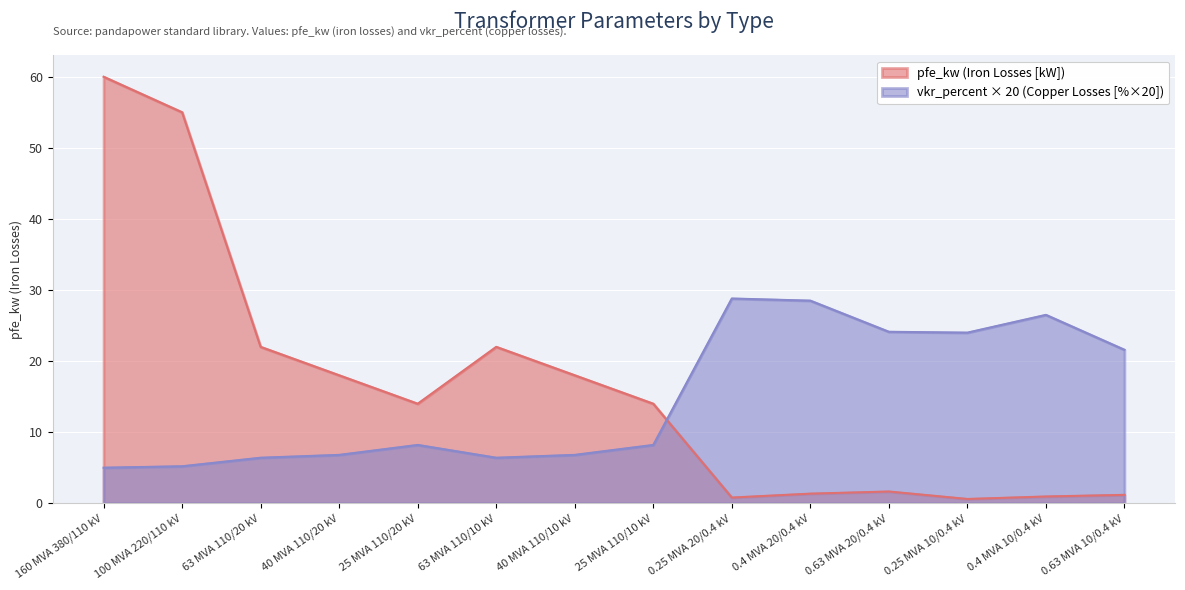

Does the chart display data point markers on the line(s)?

No